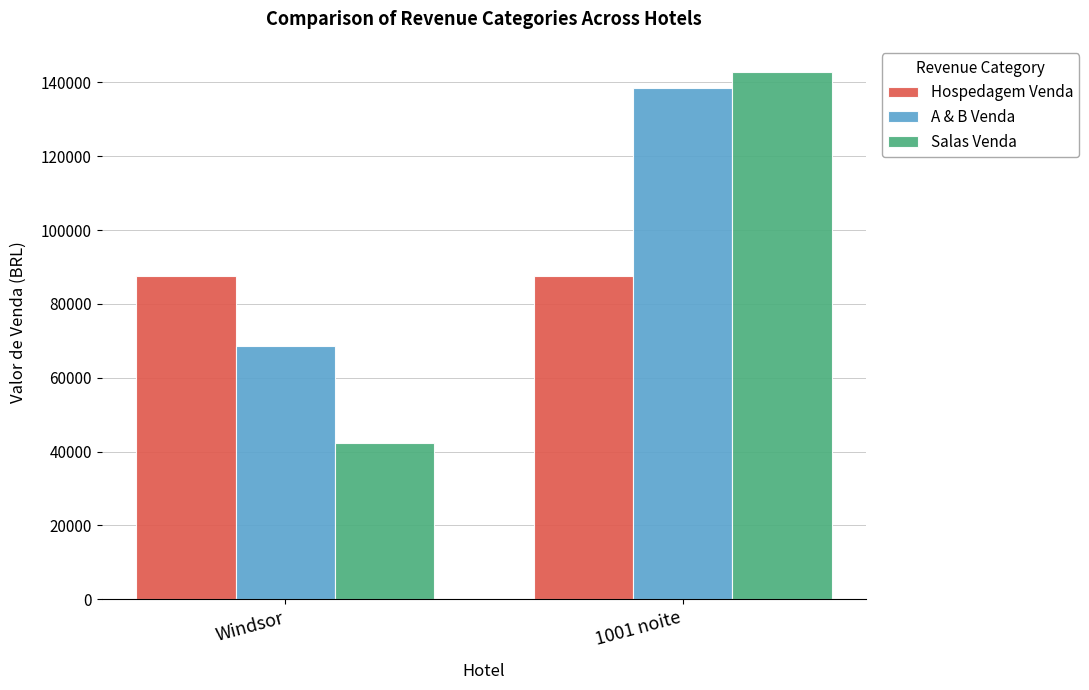

Which series has the widest spread of values?

Salas Venda